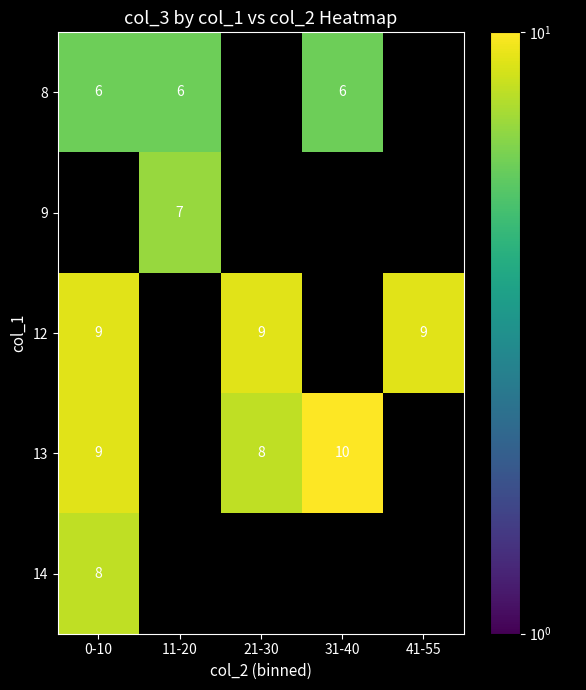

Is it true that 13 equals 7 at 31-40?

False